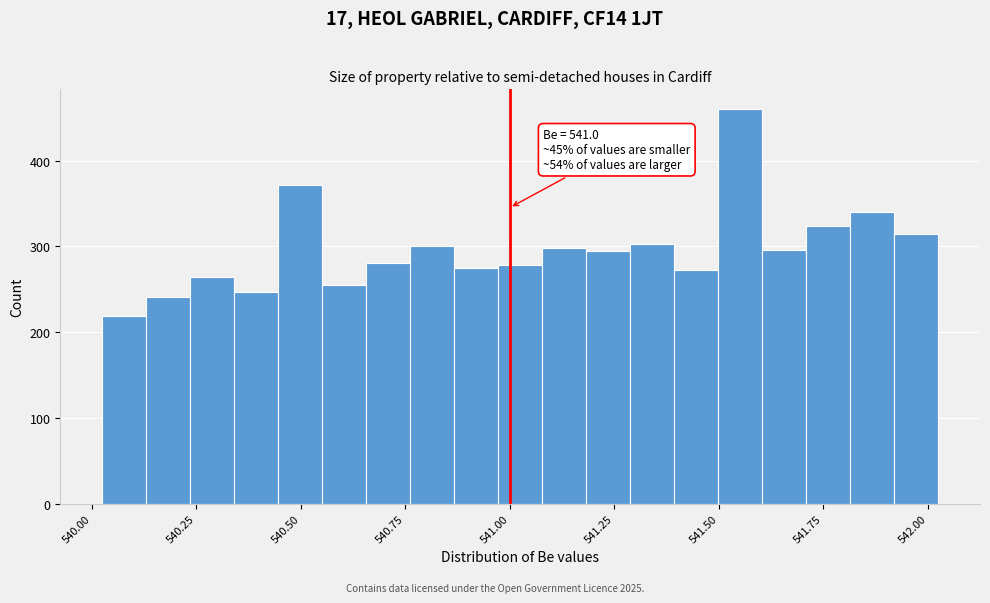

Read against the x-axis, roughly where is the centre of the tallest bar?

541.55